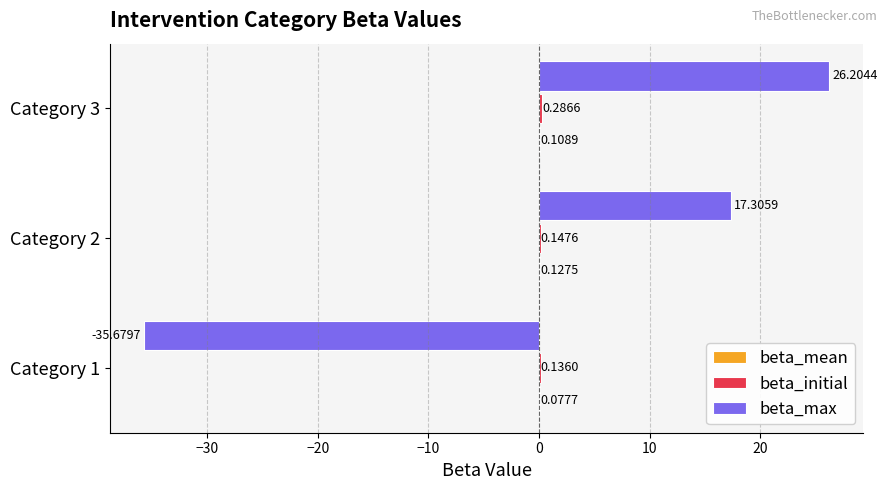

Between Category 1 and Category 2, which series saw the biggest shift?

beta_max